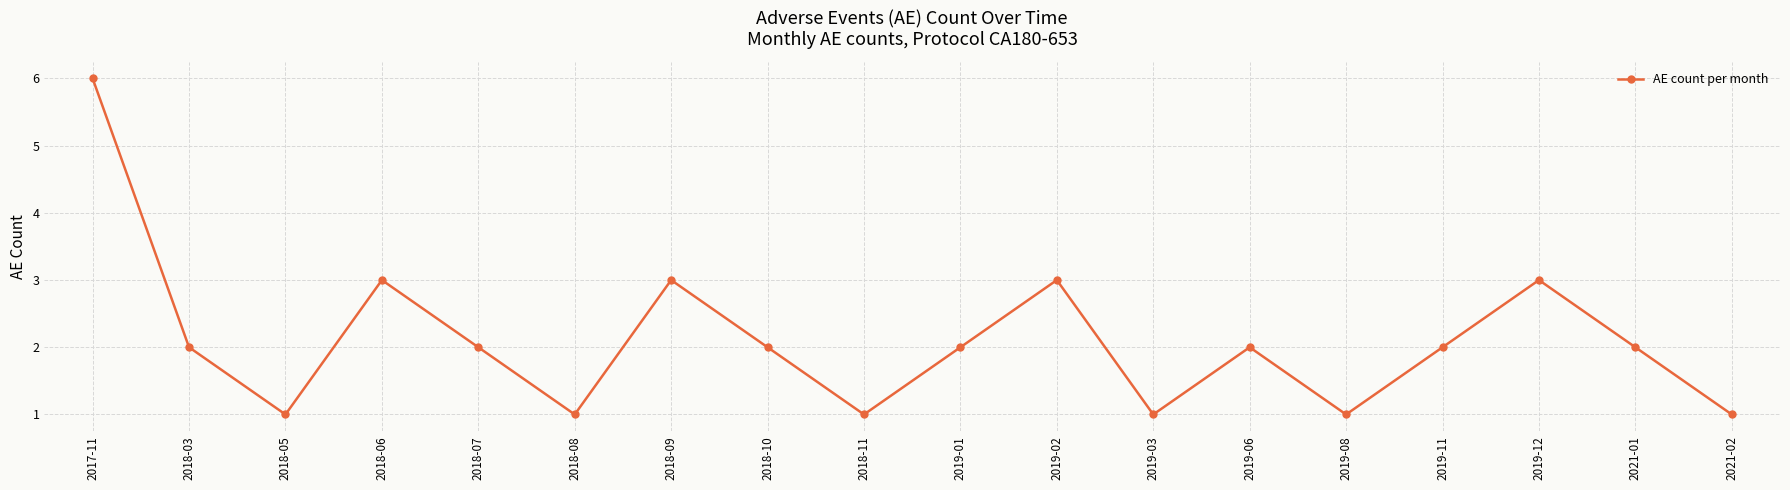

Is this an area chart (filled region under the line)?

No